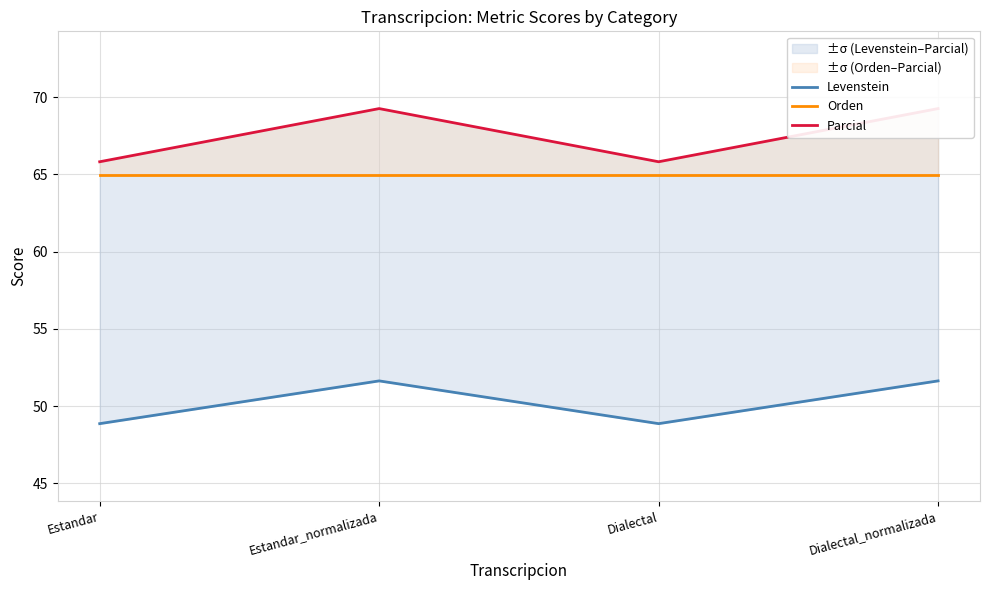

True or false: Parcial and Orden intersect in this chart.

False